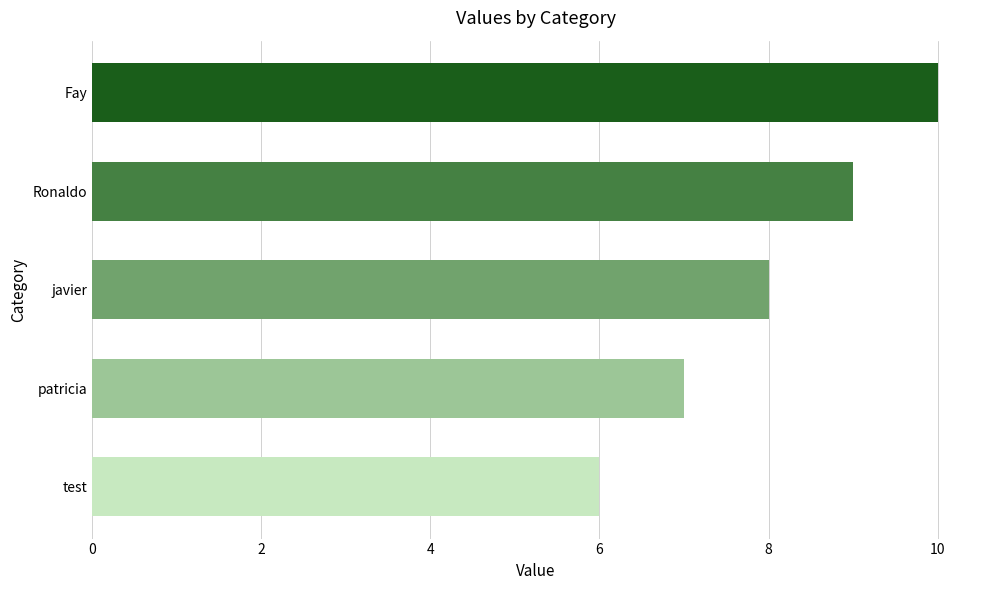

Which has a higher value, Ronaldo or patricia?

Ronaldo